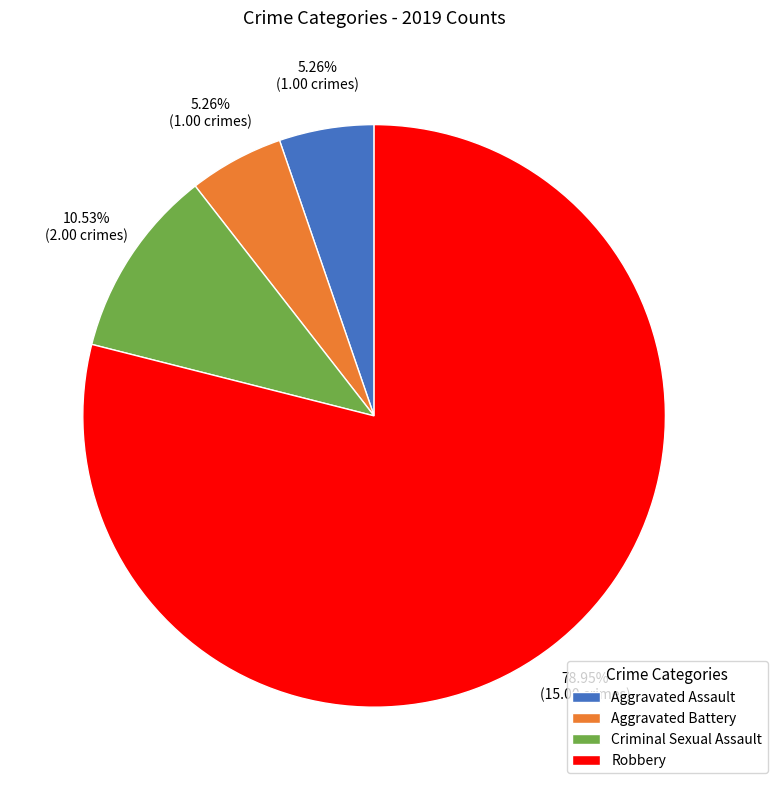

Which has a higher value, Robbery or Criminal Sexual Assault?

Robbery